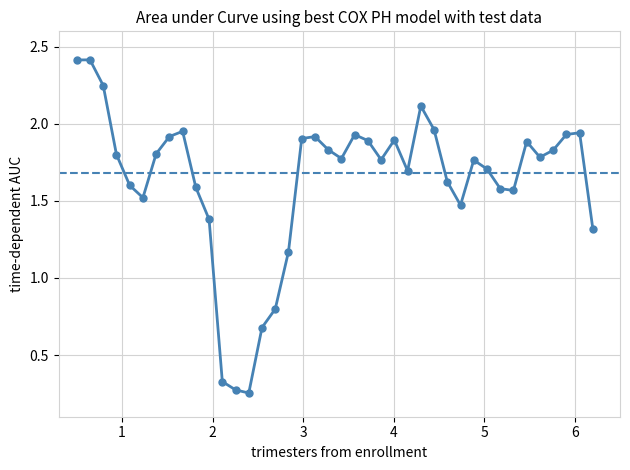

True or false: there are more than 1 points higher than both neighbors.

True